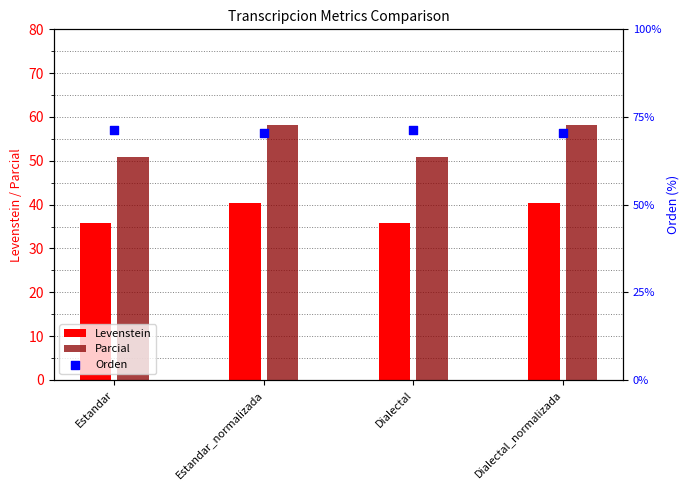

Which series has the largest total across all categories?

Orden